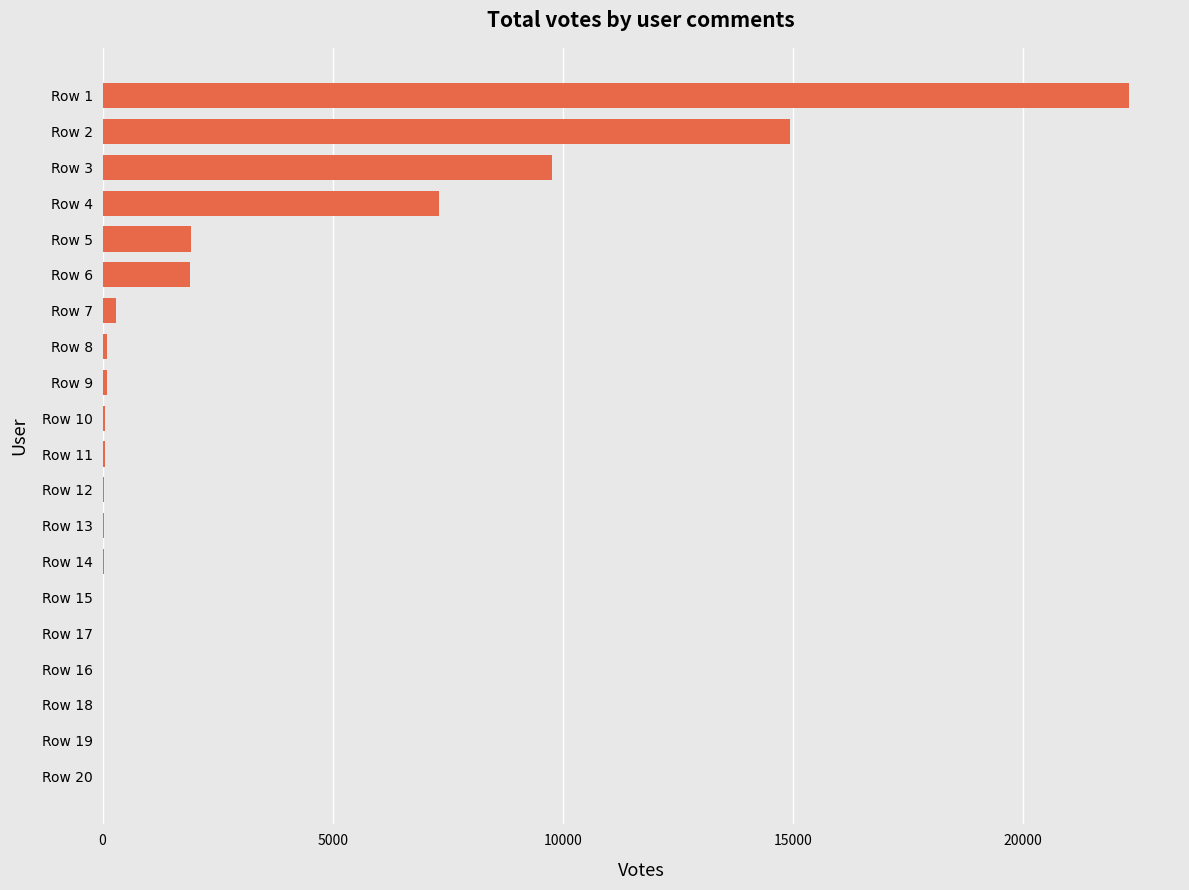

Is it true that the value at Row 4 is 3522?

False